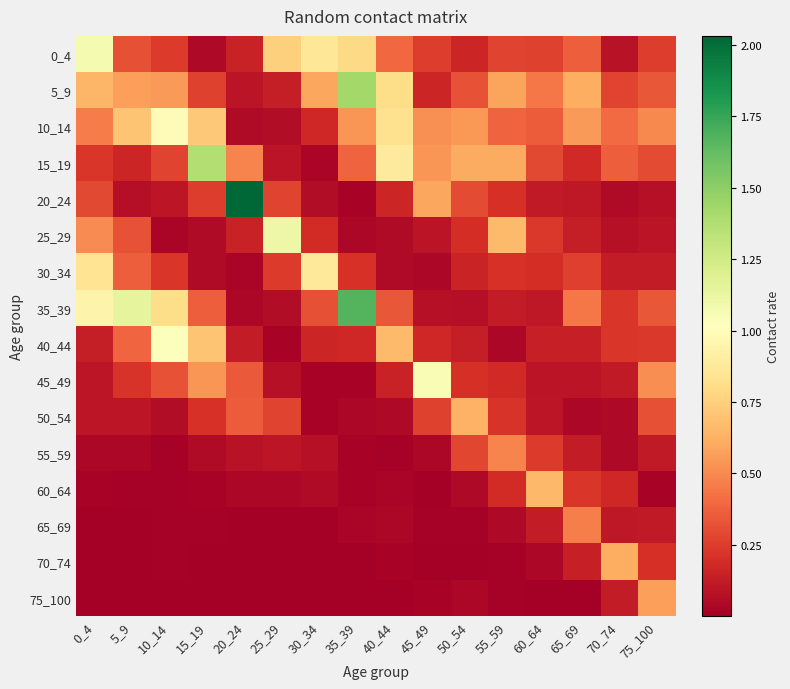

Rank the series by their maximum value, from highest to lowest.

20_24, 35_39, 5_9, 15_19, 25_29, 0_4, 45_49, 40_44, 10_14, 30_34, 60_64, 50_54, 70_74, 75_100, 55_59, 65_69